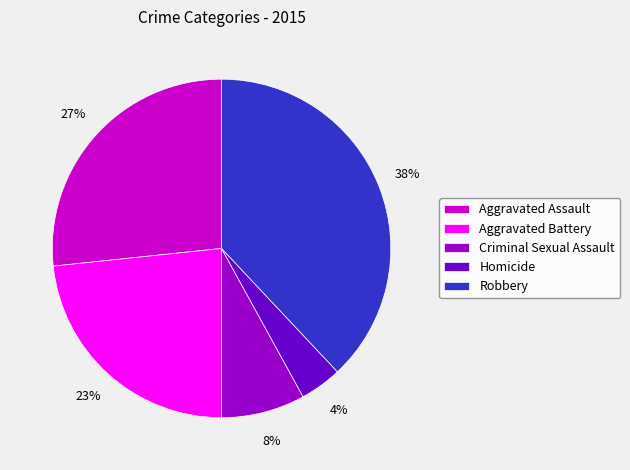

What is the ratio of the value at Robbery to the value at Aggravated Assault?

1.4